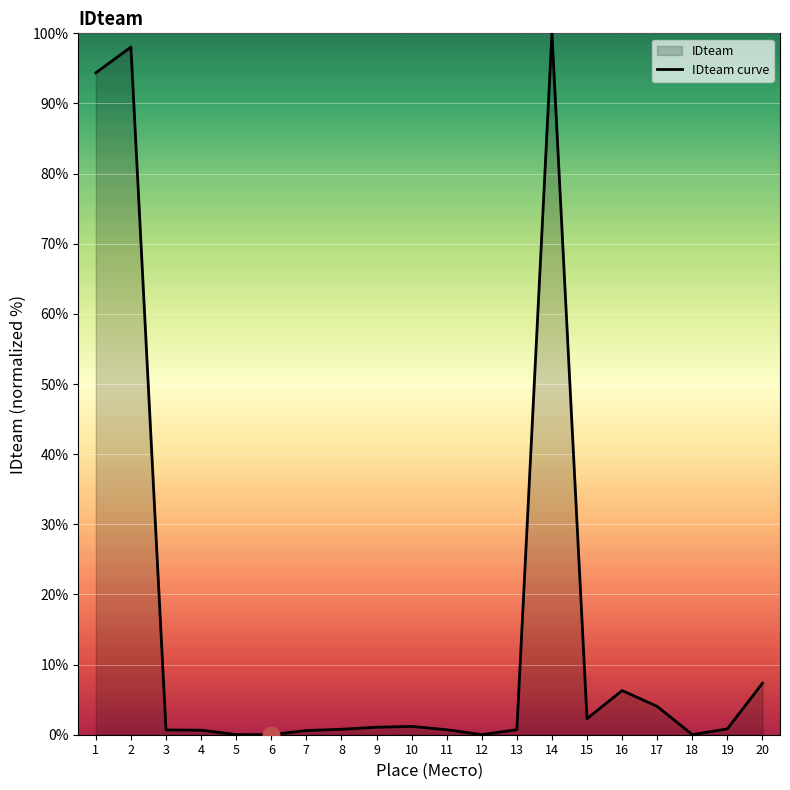

List the labels in order of value, smallest first.

6, 12, 18, 5, 7, 4, 3, 11, 13, 8, 19, 9, 10, 15, 17, 16, 20, 1, 2, 14